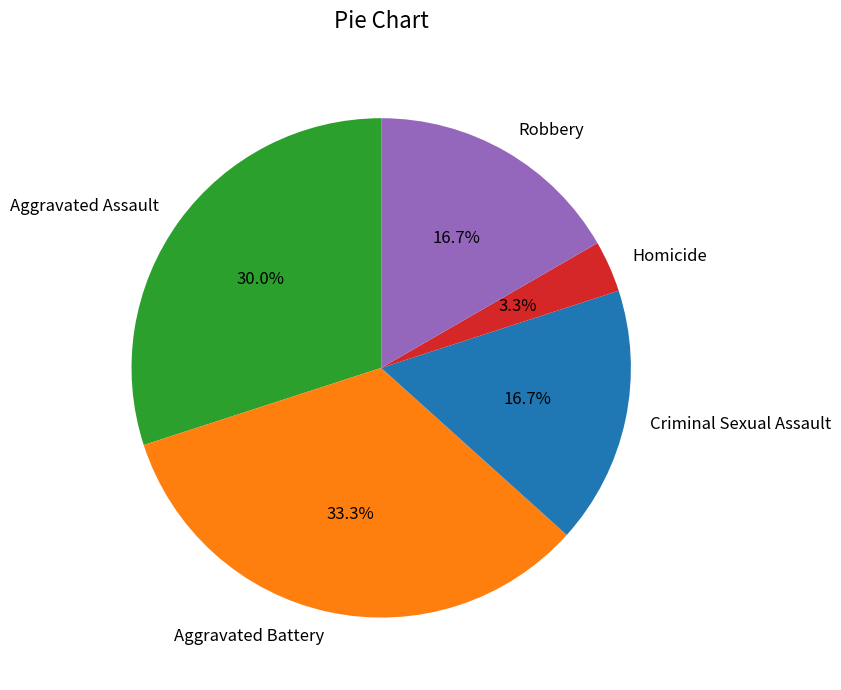

Which slice is the smallest?

Homicide